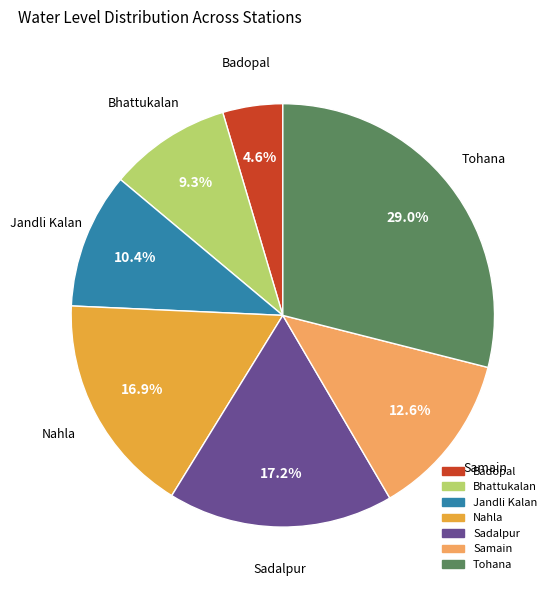

To the nearest percent, what is the combined percentage of Bhattukalan and Samain?

22%